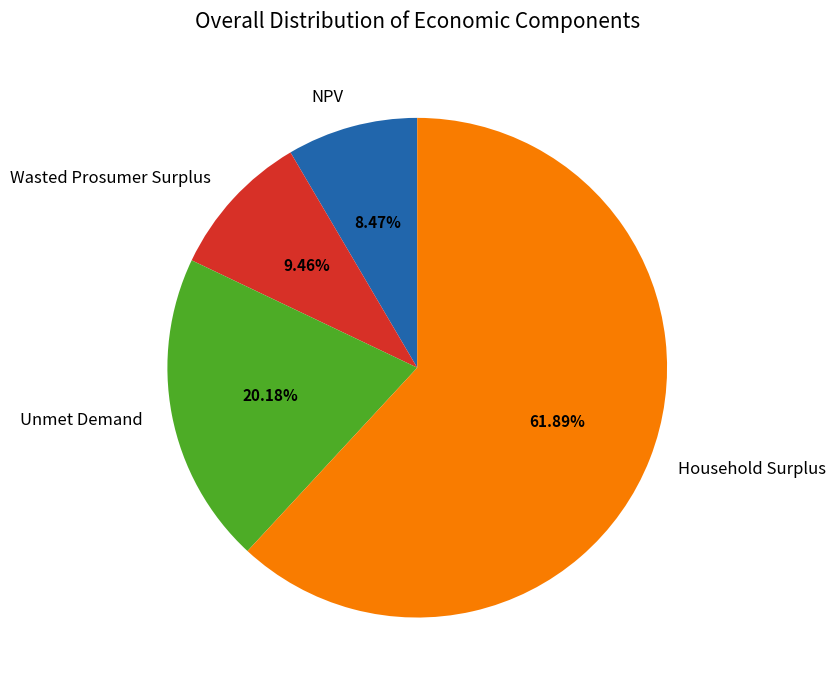

Does any single category account for the majority?

Yes